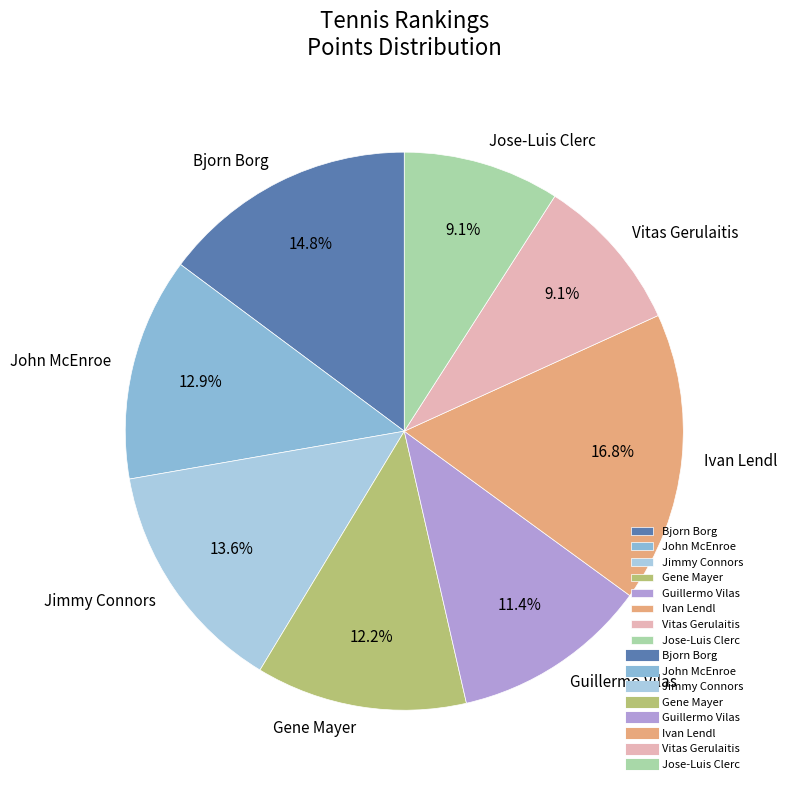

To the nearest percent, what percentage of the pie is John McEnroe?

13%